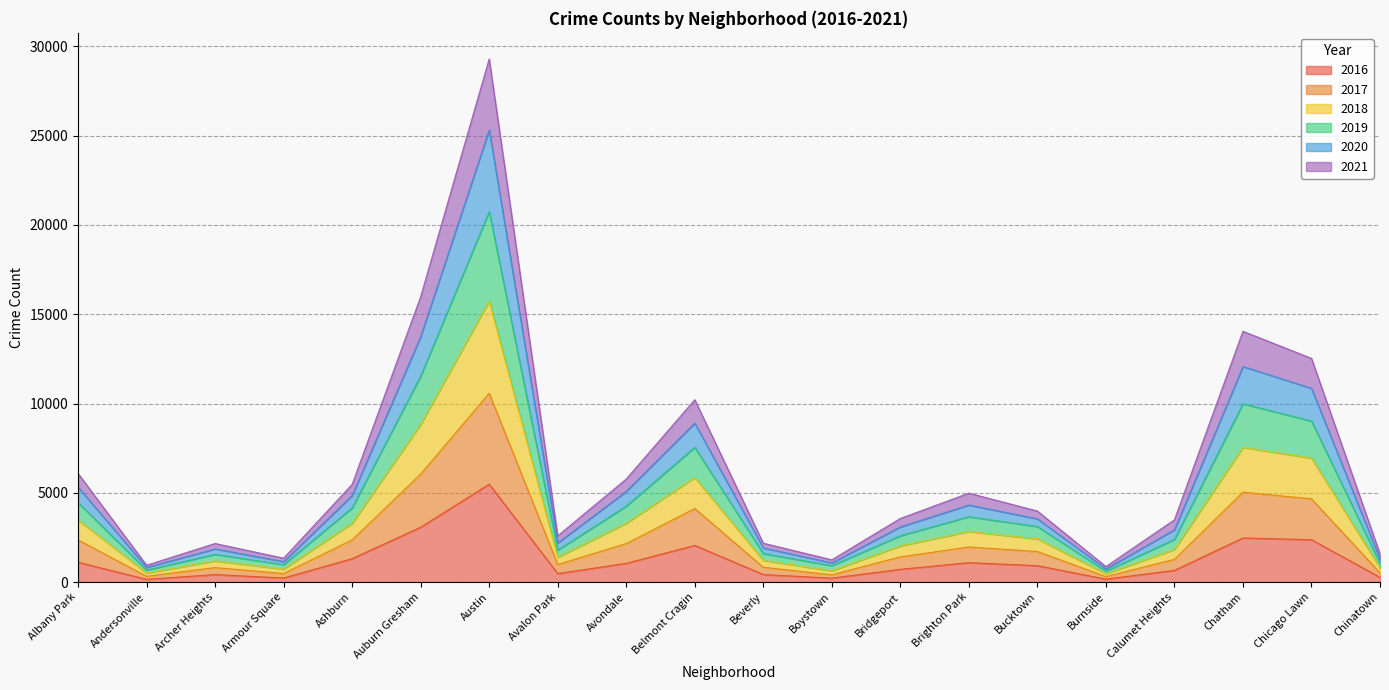

The value of 2017 at Avondale is 503. True or false?

False